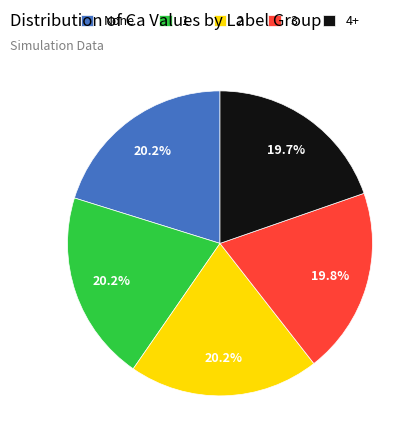

Is 2 the majority of the pie?

No